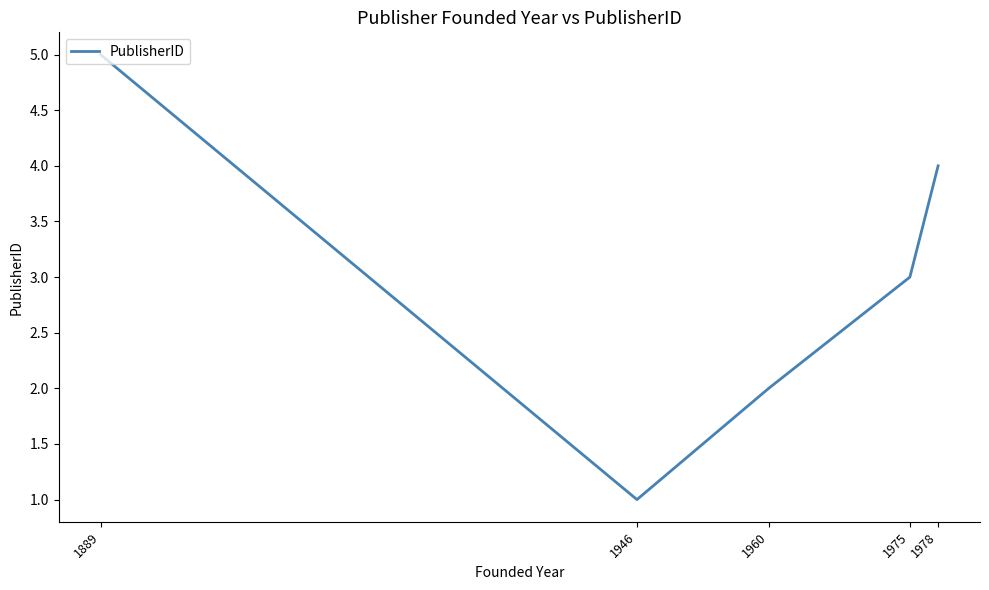

Is it true that the value at 1946 is 1?

True